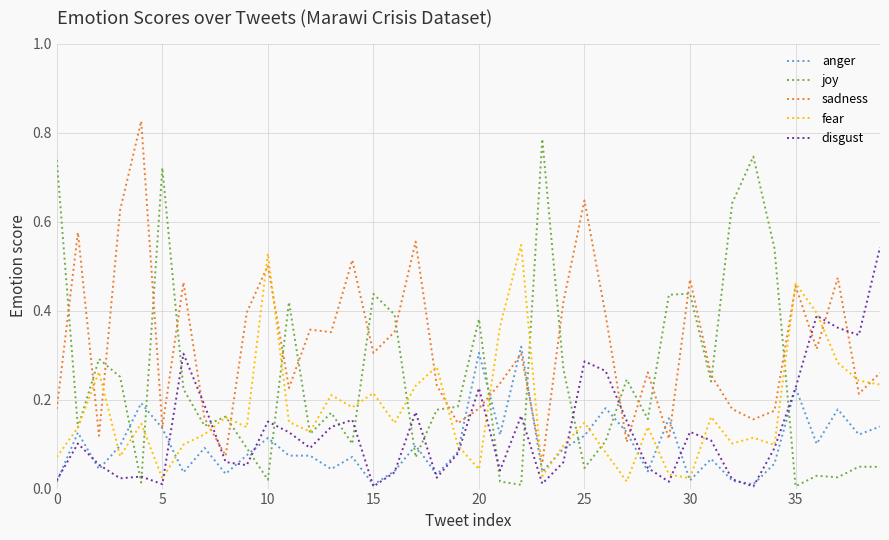

After their last crossing, which series has the higher values: disgust or joy?

disgust